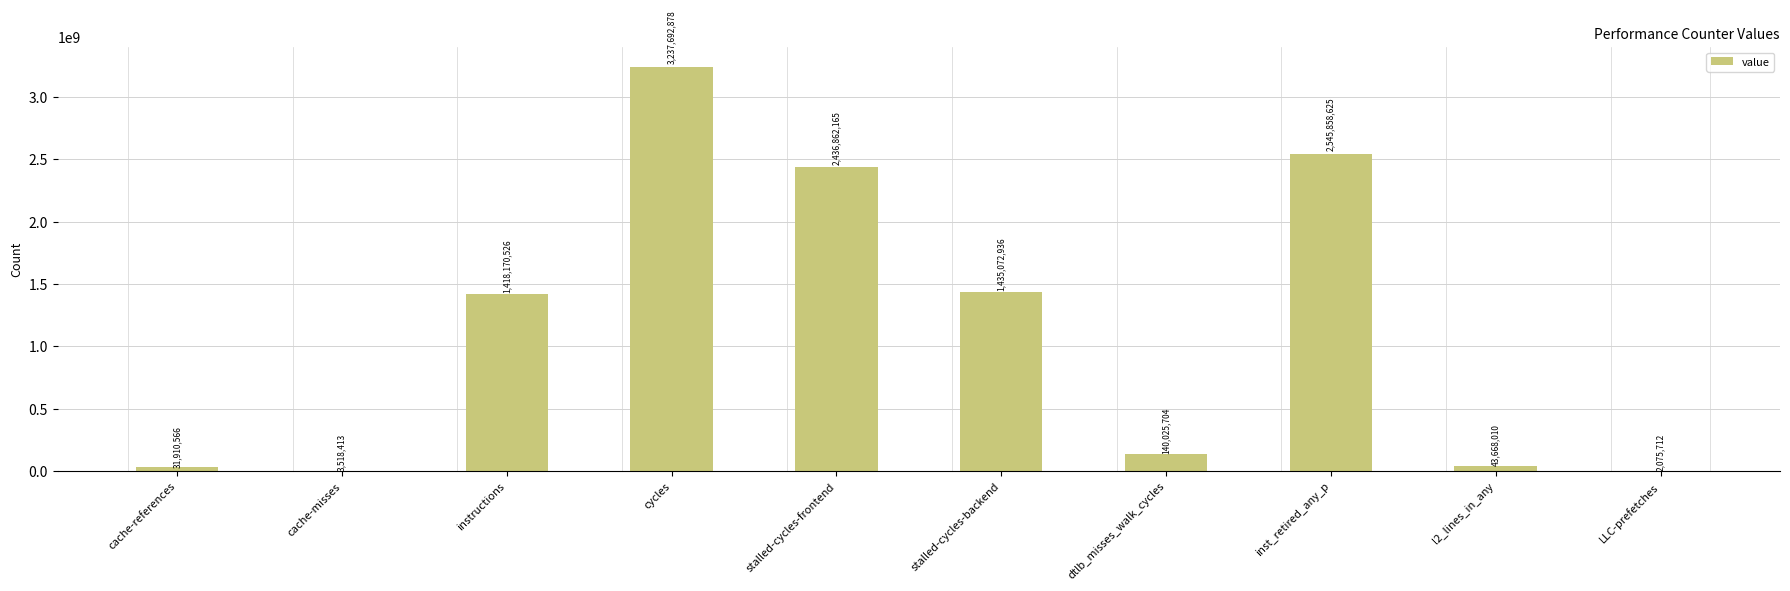

Which has a higher value, l2_lines_in_any or cycles?

cycles